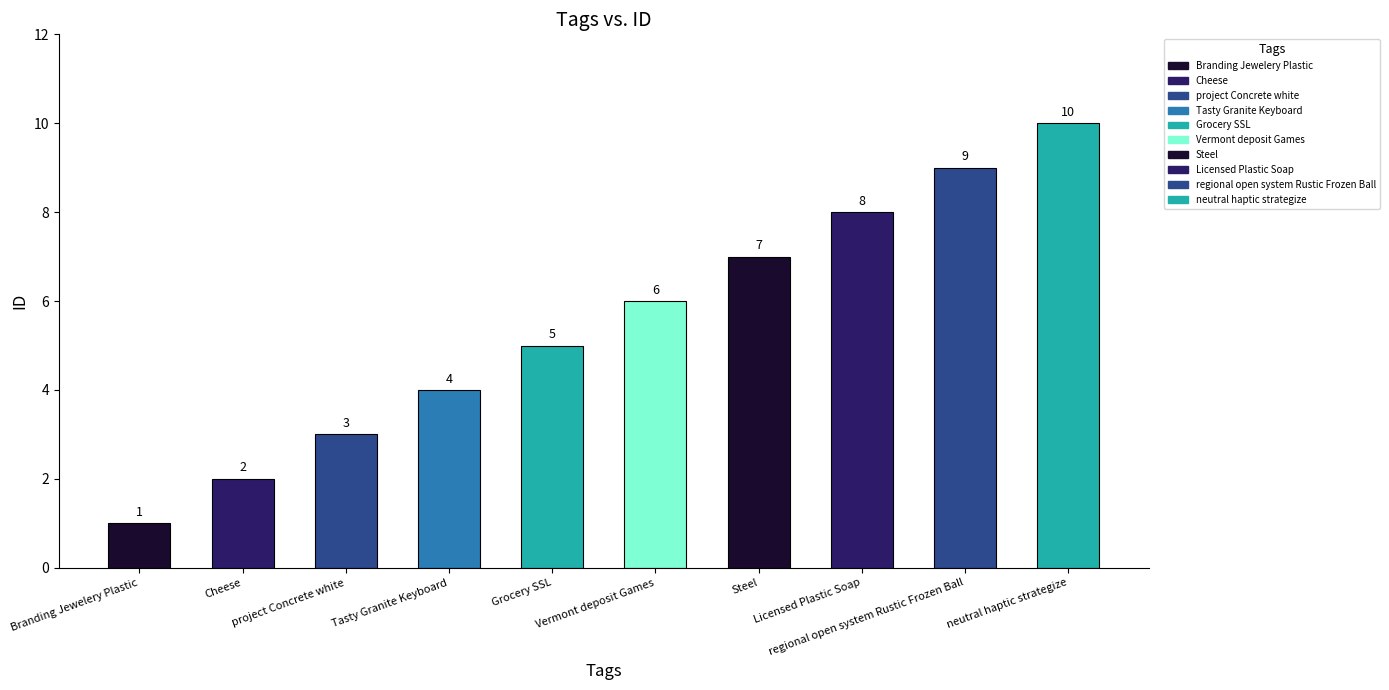

At which label does the data first exceed 6?

Steel